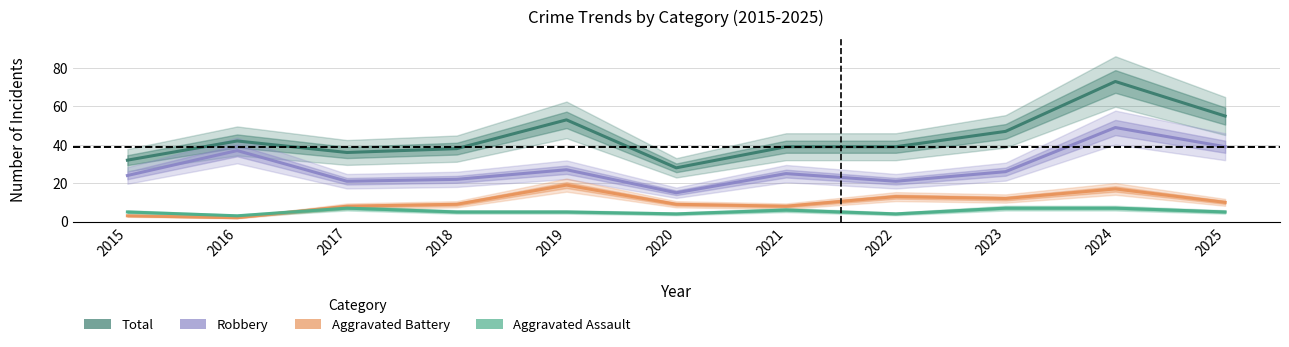

Is it true that Robbery equals 8 at 2017?

False